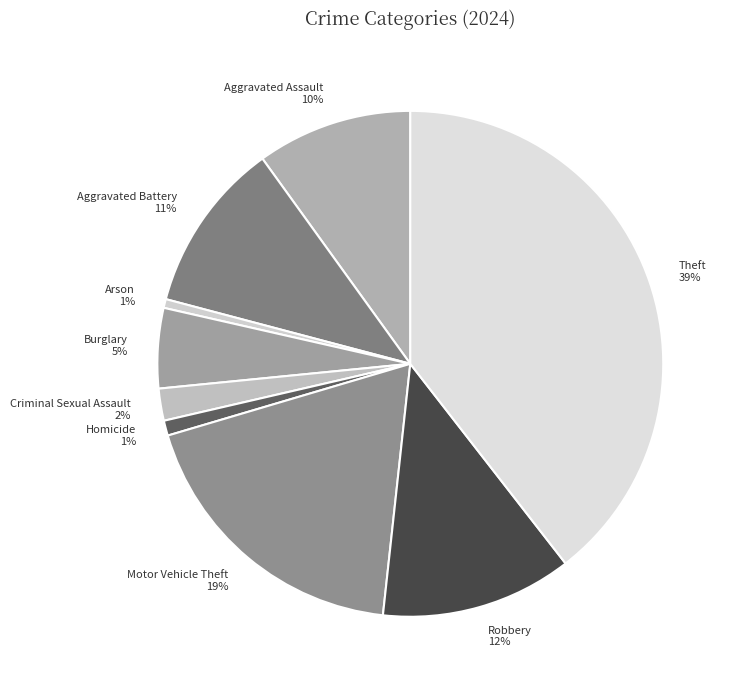

Is the sum of Aggravated Battery and Homicide greater than half?

No